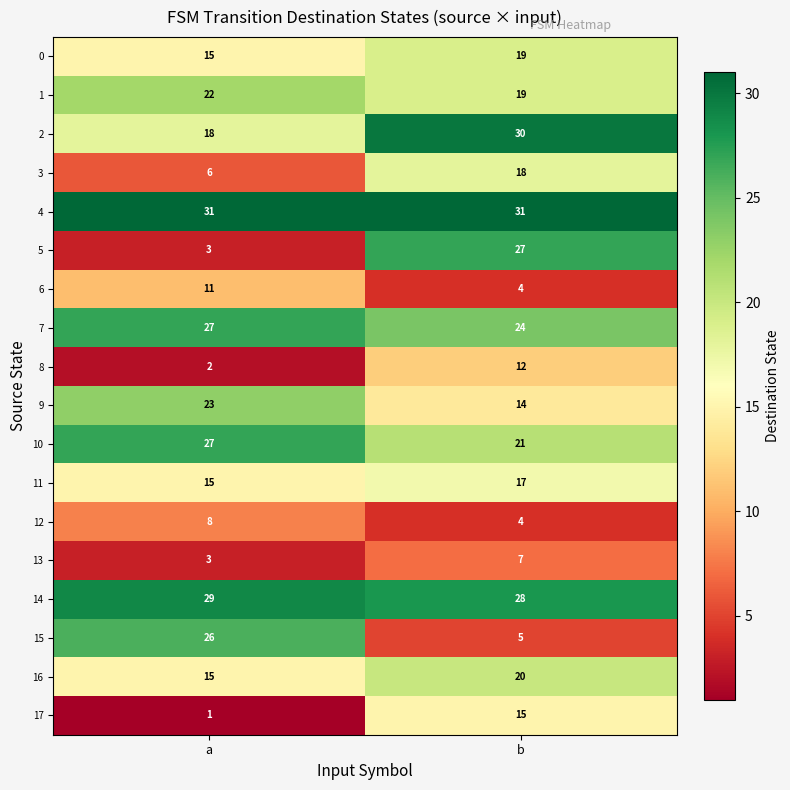

What is the maximum value for 3?

18